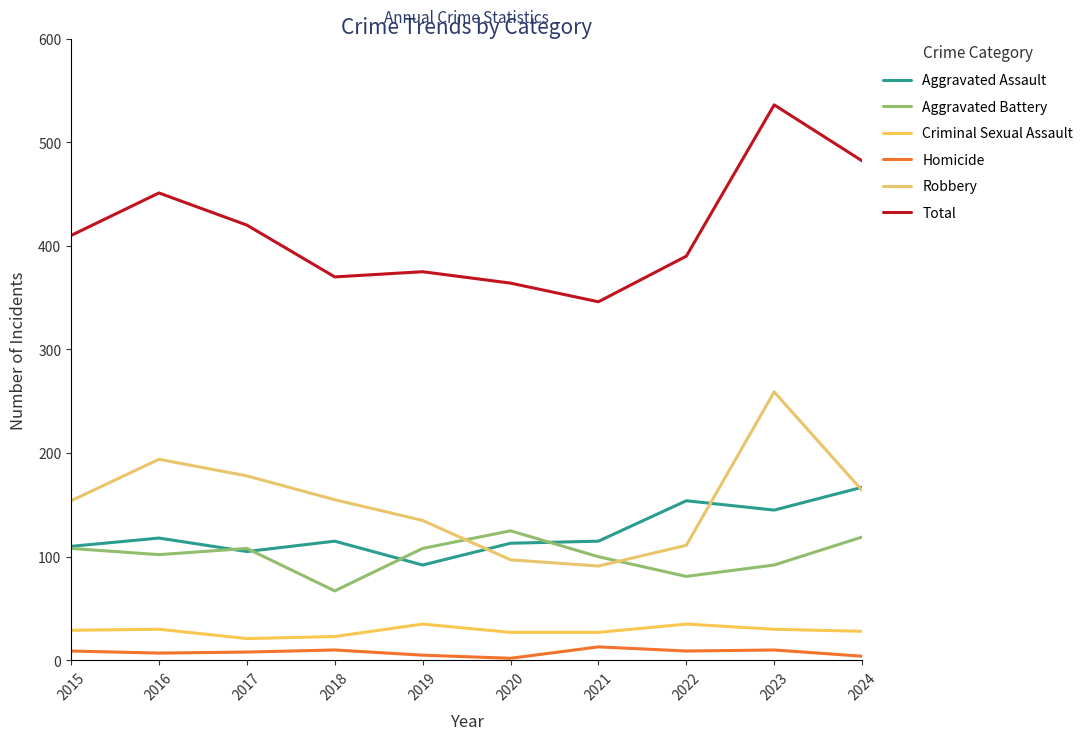

What is the total value across all series at 2024?

964